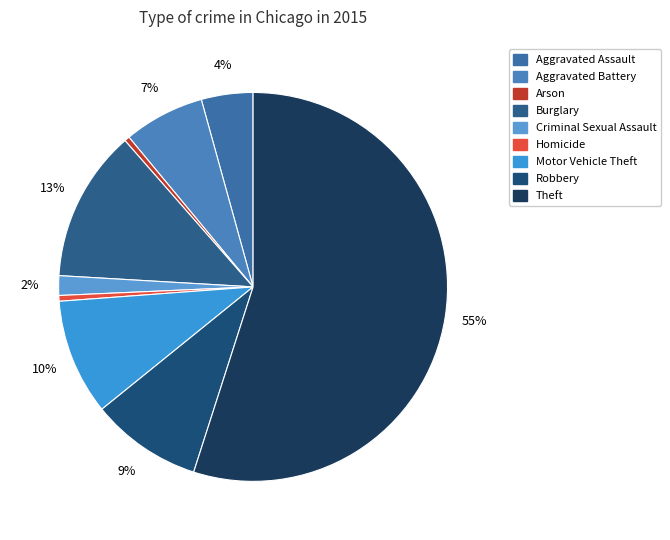

Does Theft account for over 50% of the chart?

Yes